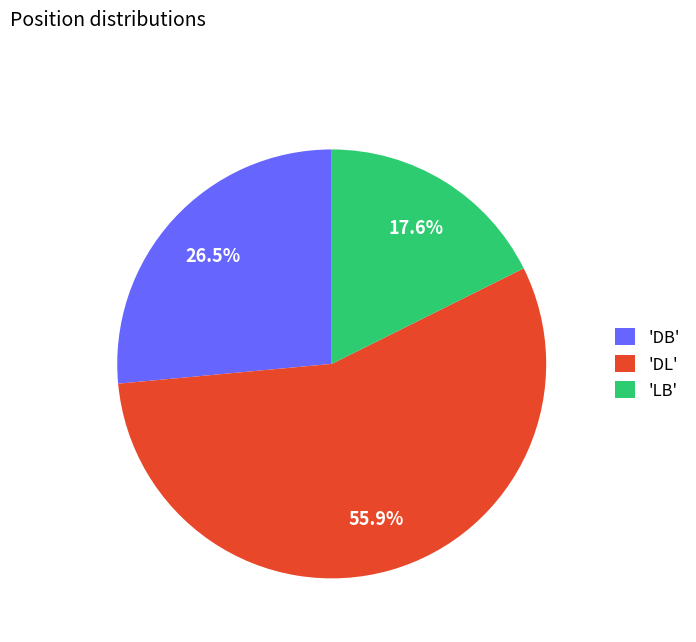

Rank the categories by value from lowest to highest.

'LB', 'DB', 'DL'